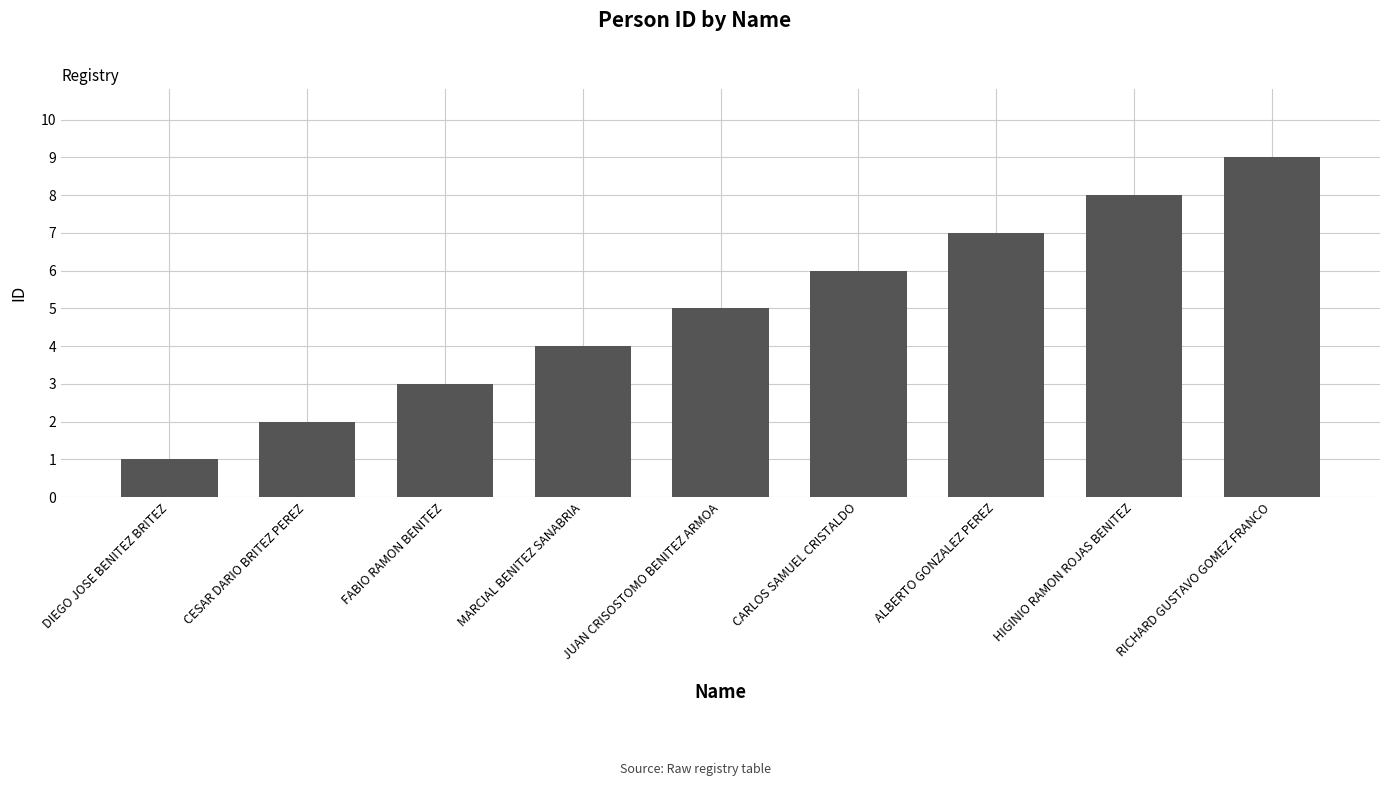

Does the chart contain any negative values?

No